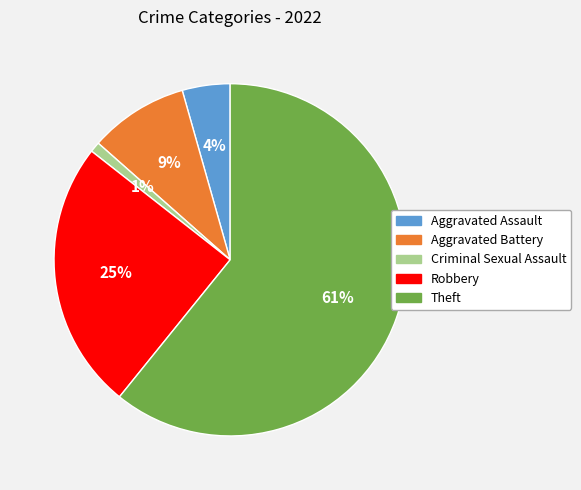

The Theft slice represents 61% of the pie. True or false?

True